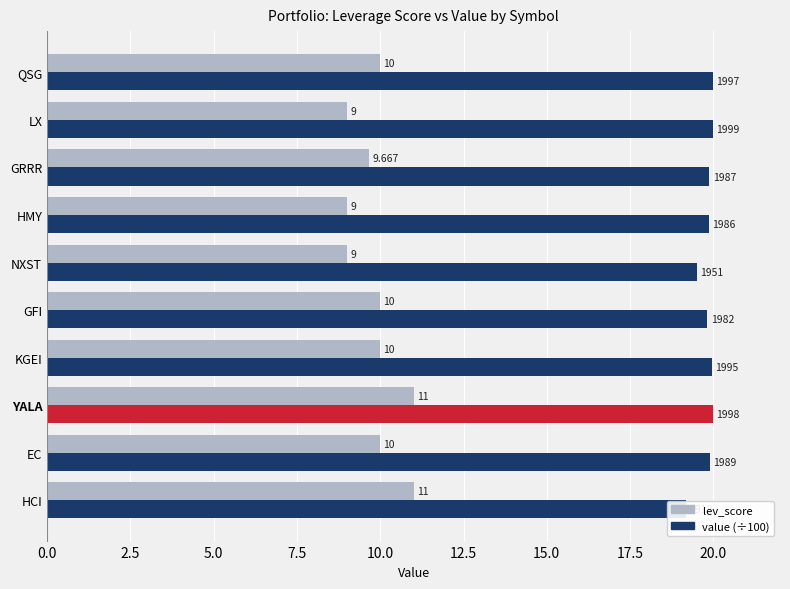

The value at YALA is 16.9. True or false?

False